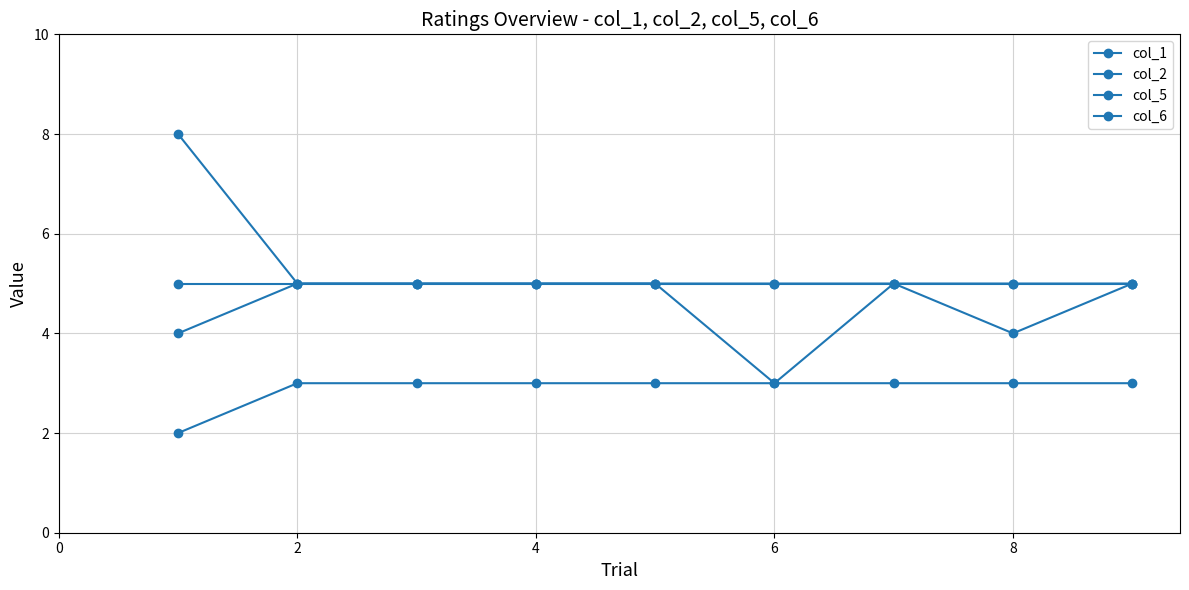

How many data points does each series have?

9